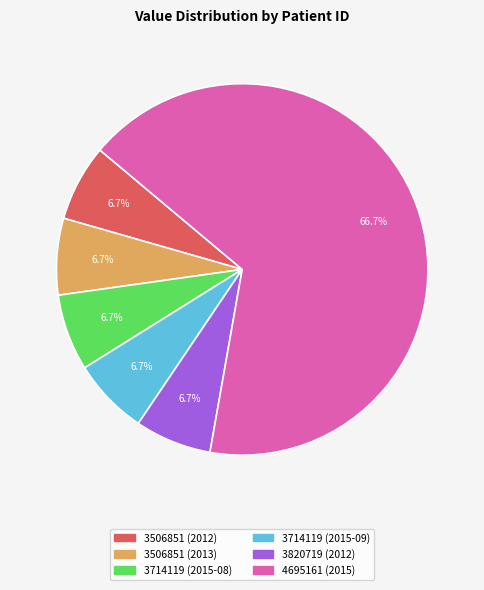

Is it true that 3506851 (2013) is 17% of the pie?

False